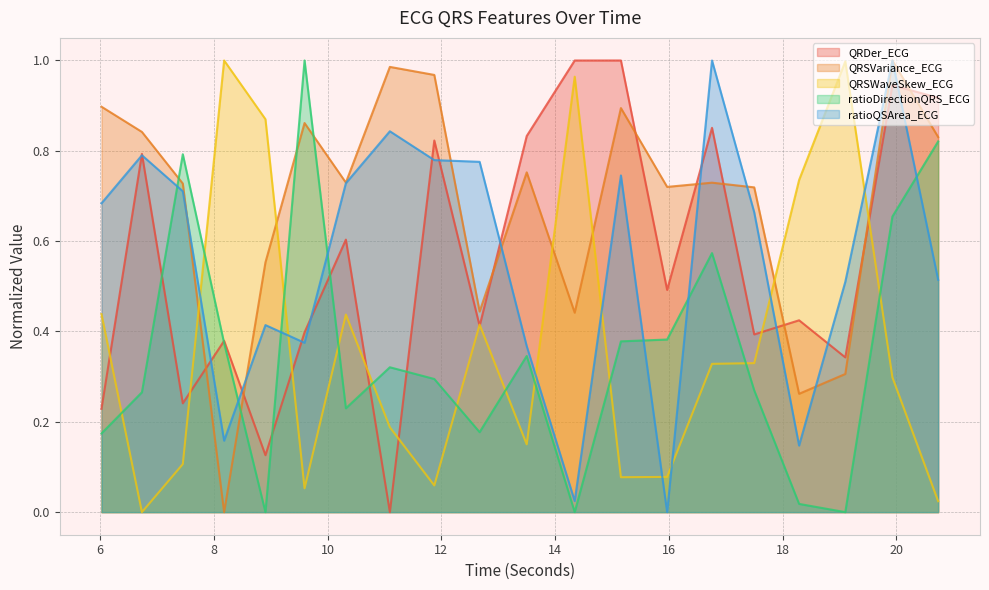

Reading right to left, list all the values displayed in this chart.

QRDer_ECG: 20.734375=0.9	19.9296875=0.9	19.1015625=0.3	18.2890625=0.4	17.5=0.4	16.7578125=0.9	15.96875=0.5	15.15625=1.0	14.34375=1.0	13.5=0.8	12.671875=0.4	11.875=0.8	11.09375=0.0	10.3203125=0.6	9.59375=0.4	8.90625=0.1	8.1796875=0.4	7.453125=0.2	6.734375=0.8	6.0234375=0.2
QRSVariance_ECG: 20.734375=0.8	19.9296875=1.0	19.1015625=0.3	18.2890625=0.3	17.5=0.7	16.7578125=0.7	15.96875=0.7	15.15625=0.9	14.34375=0.4	13.5=0.8	12.671875=0.4	11.875=1.0	11.09375=1.0	10.3203125=0.7	9.59375=0.9	8.90625=0.6	8.1796875=0.0	7.453125=0.7	6.734375=0.8	6.0234375=0.9
QRSWaveSkew_ECG: 20.734375=0.0	19.9296875=0.3	19.1015625=1.0	18.2890625=0.7	17.5=0.3	16.7578125=0.3	15.96875=0.1	15.15625=0.1	14.34375=1.0	13.5=0.2	12.671875=0.4	11.875=0.1	11.09375=0.2	10.3203125=0.4	9.59375=0.1	8.90625=0.9	8.1796875=1.0	7.453125=0.1	6.734375=0.0	6.0234375=0.4
ratioDirectionQRS_ECG: 20.734375=0.8	19.9296875=0.7	19.1015625=0.0	18.2890625=0.0	17.5=0.3	16.7578125=0.6	15.96875=0.4	15.15625=0.4	14.34375=0.0	13.5=0.3	12.671875=0.2	11.875=0.3	11.09375=0.3	10.3203125=0.2	9.59375=1.0	8.90625=0.0	8.1796875=0.4	7.453125=0.8	6.734375=0.3	6.0234375=0.2
ratioQSArea_ECG: 20.734375=0.5	19.9296875=1.0	19.1015625=0.5	18.2890625=0.1	17.5=0.7	16.7578125=1.0	15.96875=0.0	15.15625=0.7	14.34375=0.0	13.5=0.4	12.671875=0.8	11.875=0.8	11.09375=0.8	10.3203125=0.7	9.59375=0.4	8.90625=0.4	8.1796875=0.2	7.453125=0.7	6.734375=0.8	6.0234375=0.7